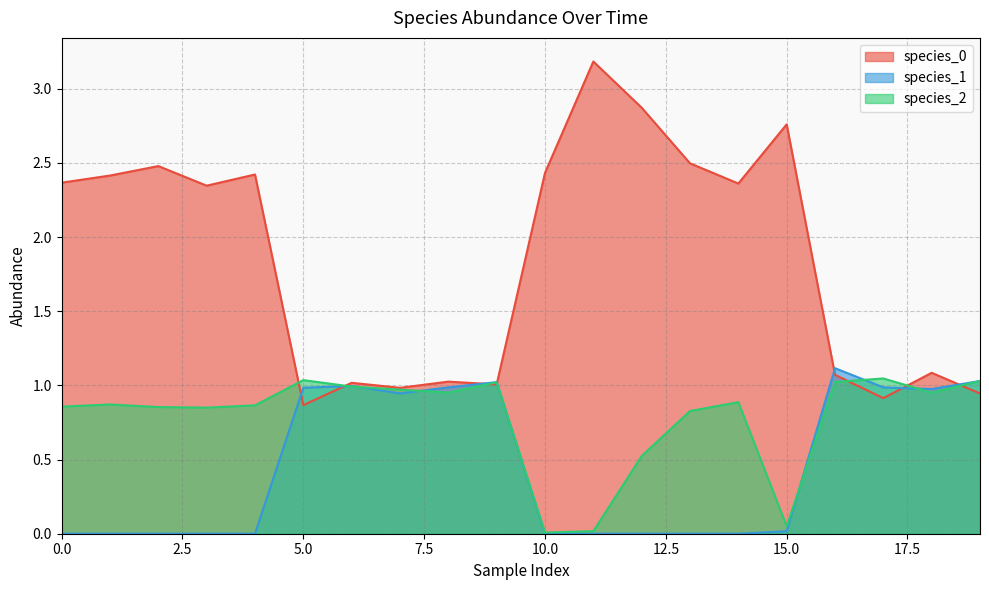

Which series ends up on top after the final intersection of species_2 and species_0?

species_2